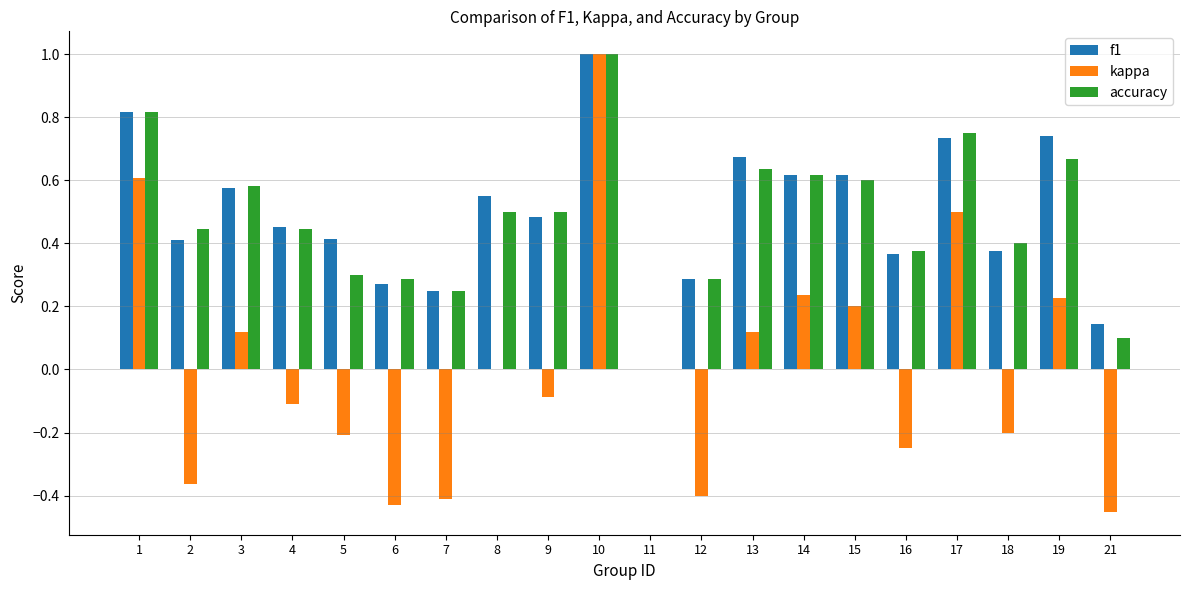

Is the value of kappa at 14 greater than the value of accuracy at 1?

No